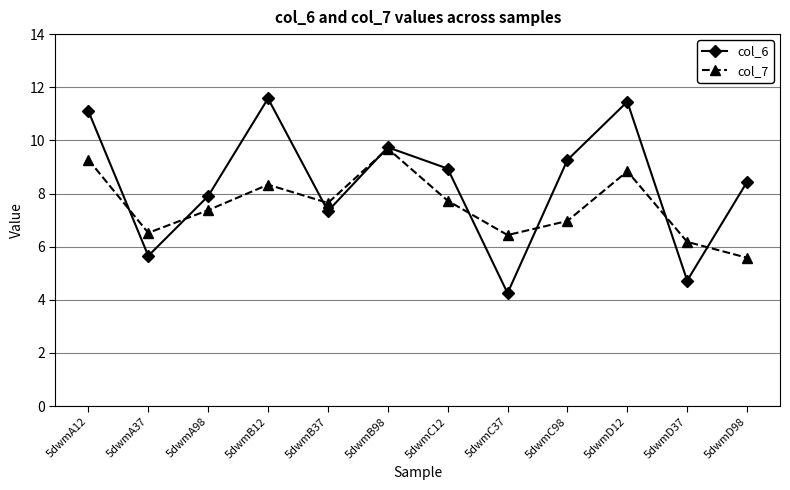

What is the difference between the highest and lowest values at 5dwmA98?

0.5